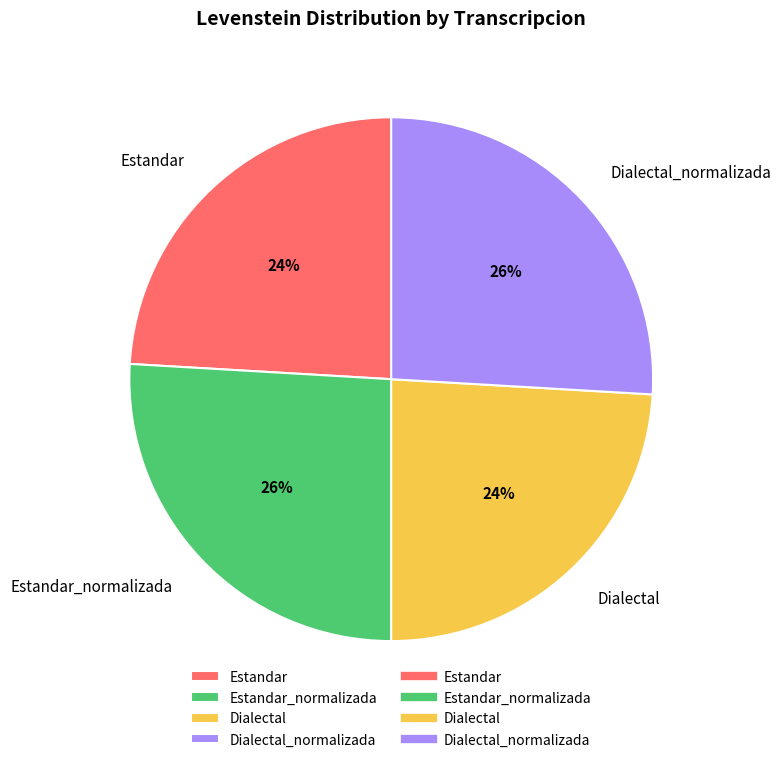

To the nearest percent, what is the combined percentage of Dialectal and Estandar_normalizada?

50%